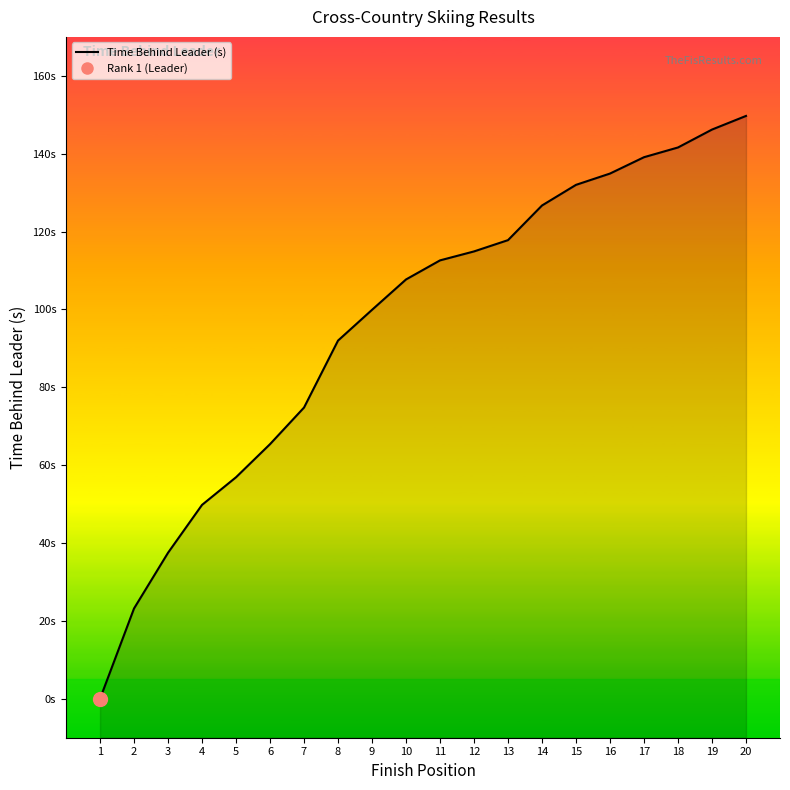

Is it true that Rank equals 15.0 at 15?

True